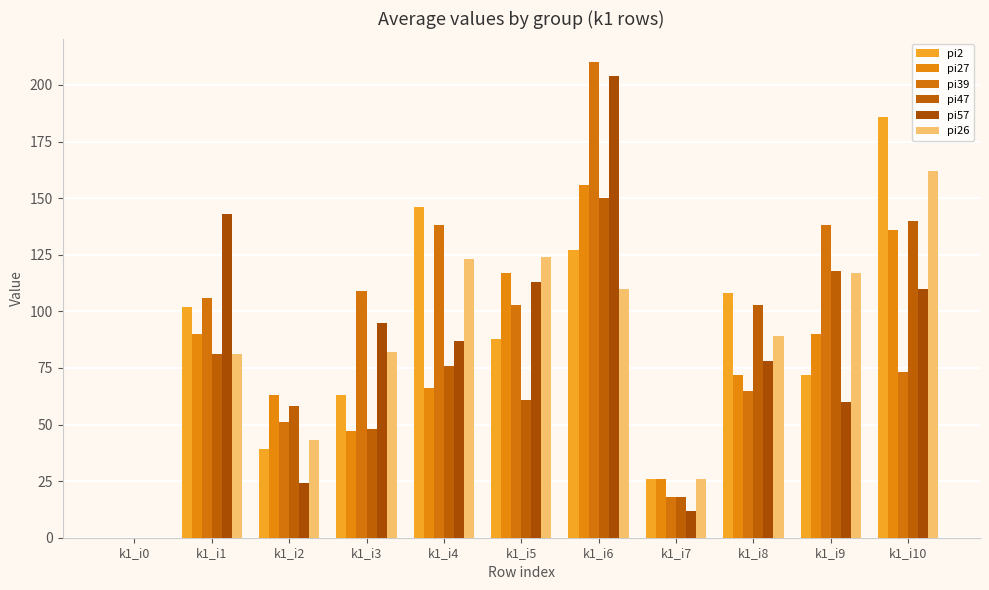

Which category has the lowest value in the pi57 series?

k1_i0